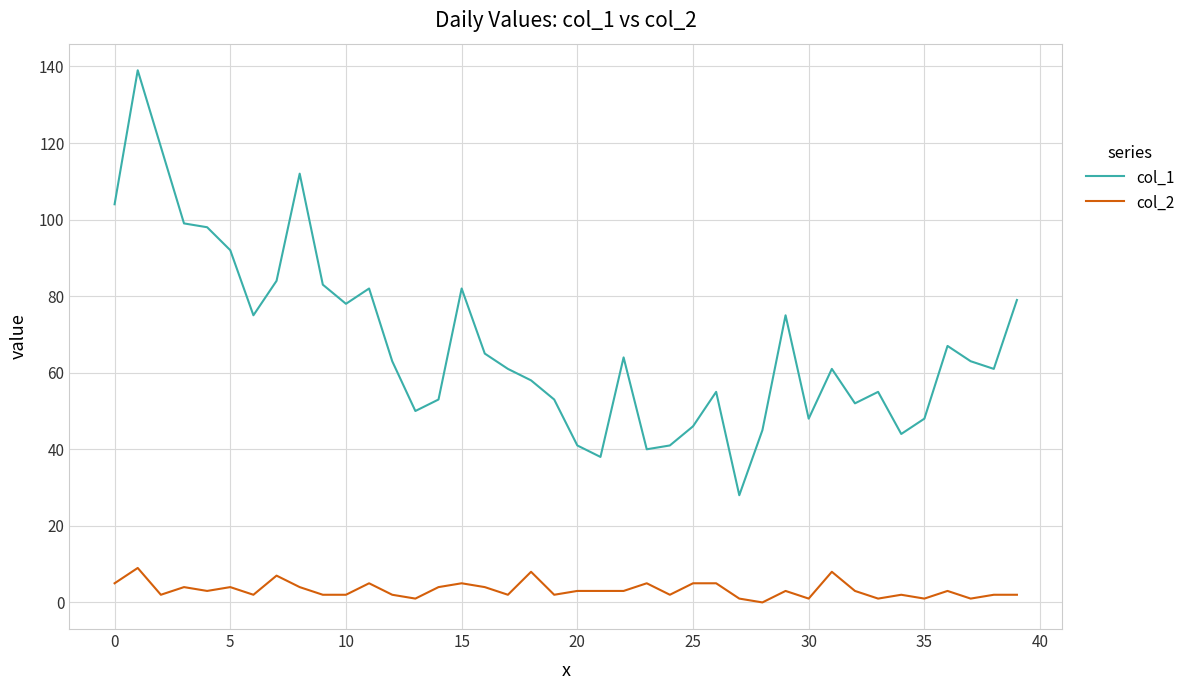

Rank the series by their average value, from highest to lowest.

col_1, col_2